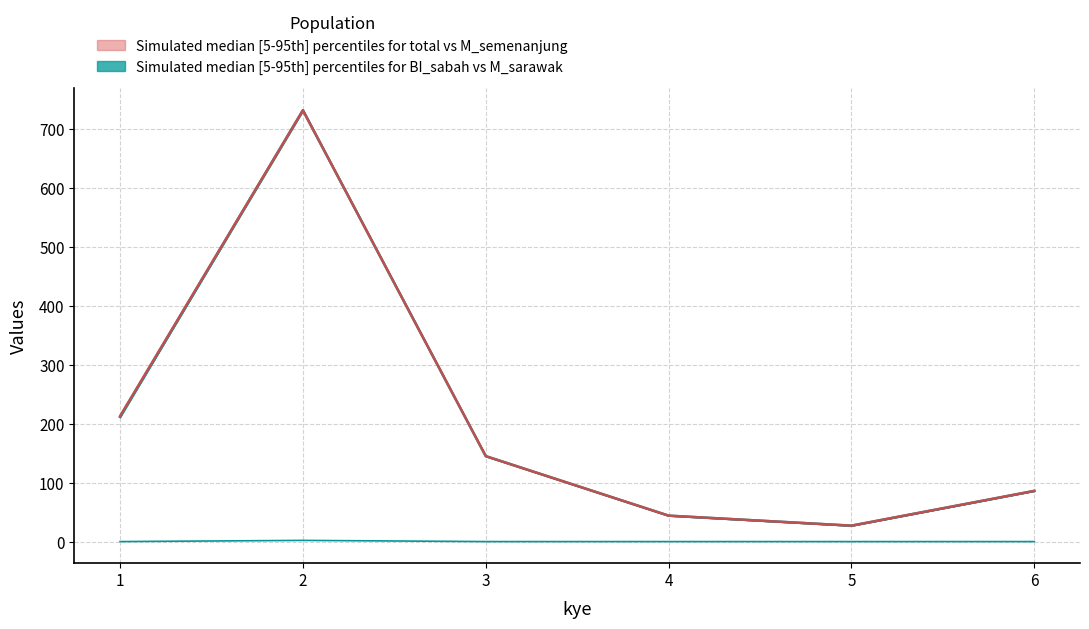

Is it true that total equals 213.0 at 1?

True